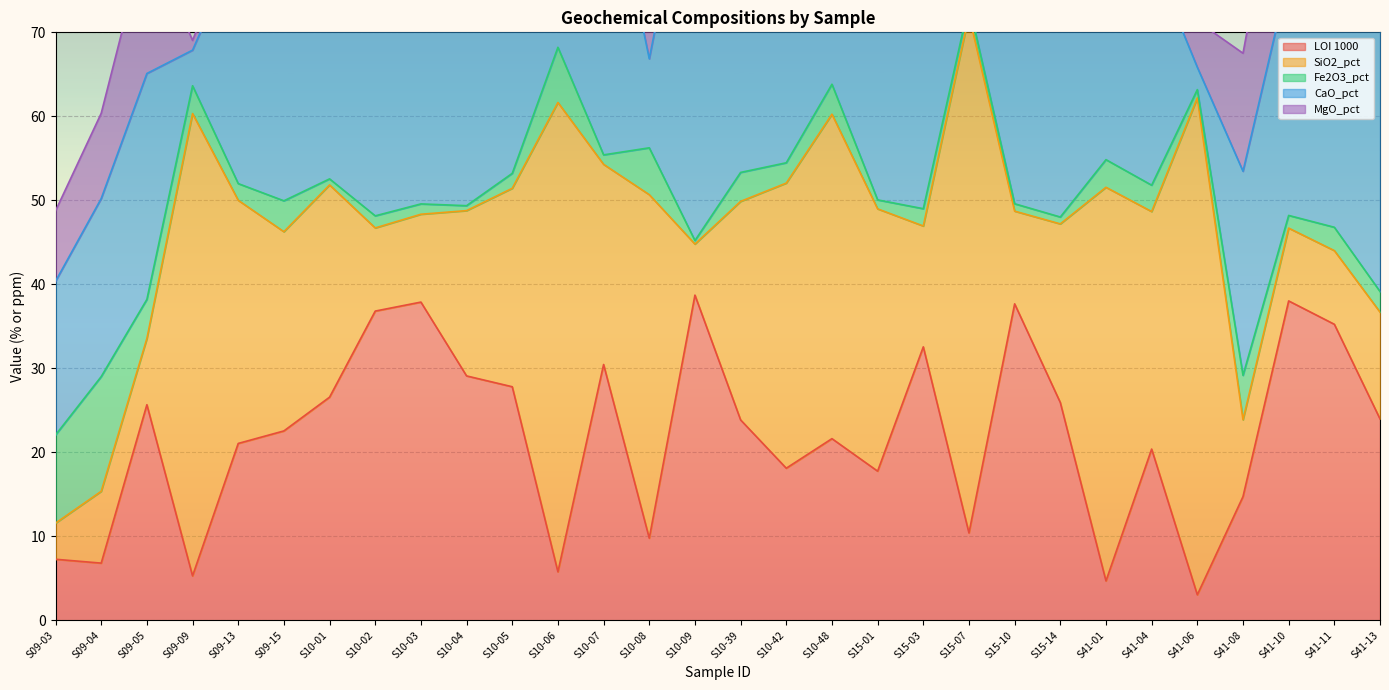

Rank the categories by CaO_pct value from lowest to highest.

S41-06, S09-09, S10-06, S10-08, S09-03, S15-07, S41-01, S09-04, S41-08, S10-48, S10-42, S10-01, S09-05, S09-15, S41-04, S09-13, S15-10, S41-10, S15-03, S10-03, S41-11, S10-02, S15-01, S41-13, S15-14, S10-39, S10-05, S10-04, S10-07, S10-09